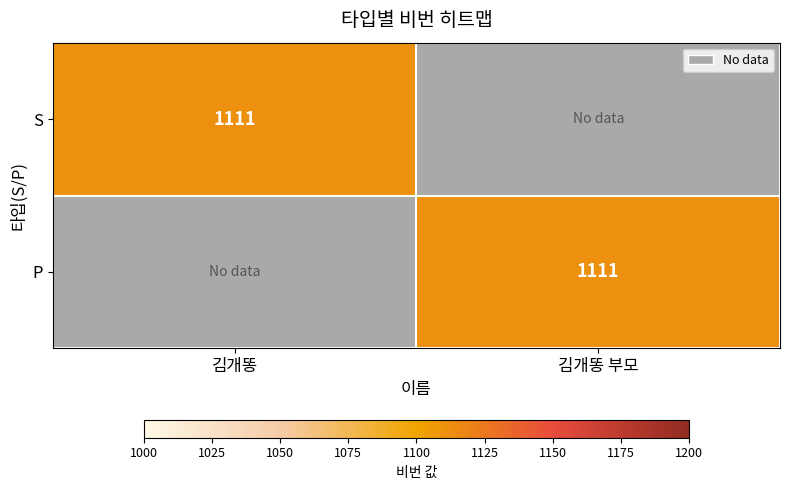

What is the difference between the highest and lowest values at 김개똥 부모?

1111